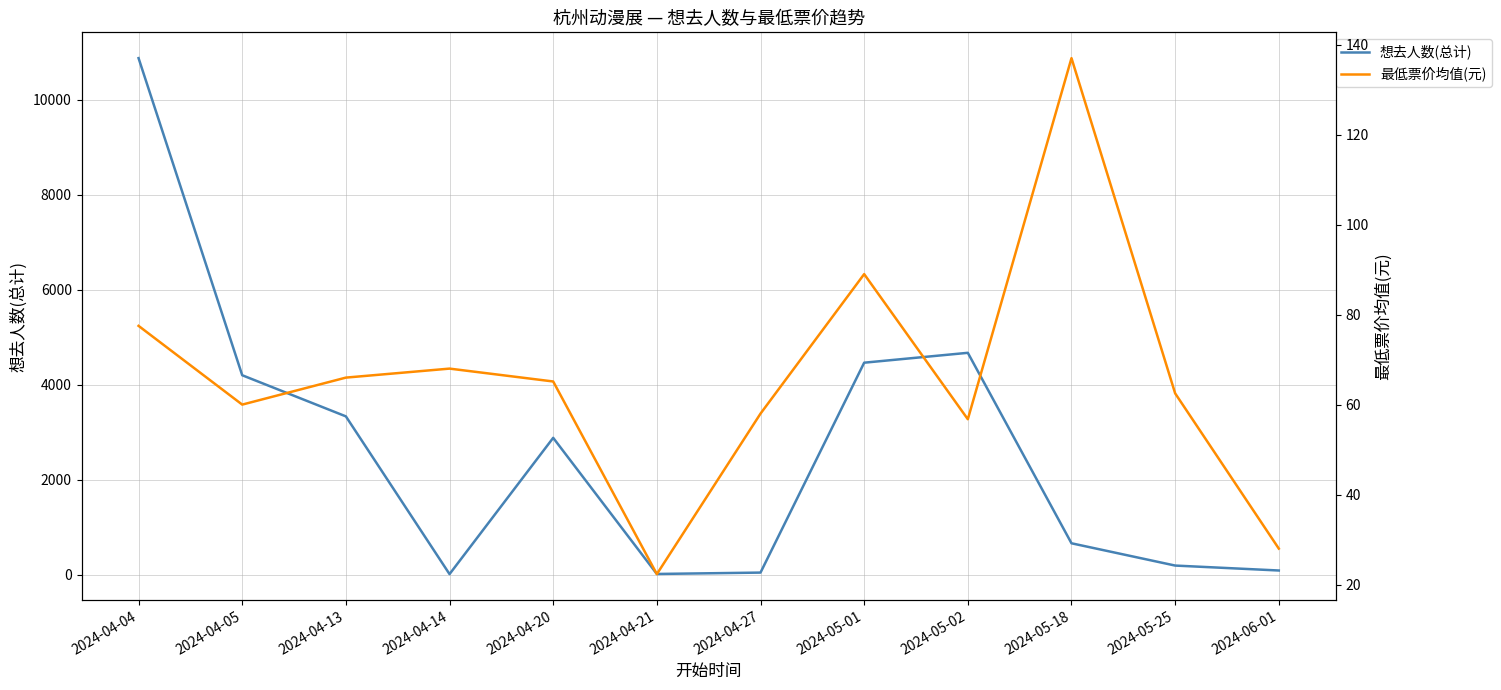

Reading left to right, transcribe all the data shown in this chart.

想去人数(总计): 10875.0	4199.0	3333.0	12.0	2881.0	15.0	44.0	4463.0	4671.0	661.0	192.0	88.0
最低票价均值(元): 77.5	60.0	66.0	68.0	65.1	22.3	58.0	89.0	56.8	137.0	62.5	28.0